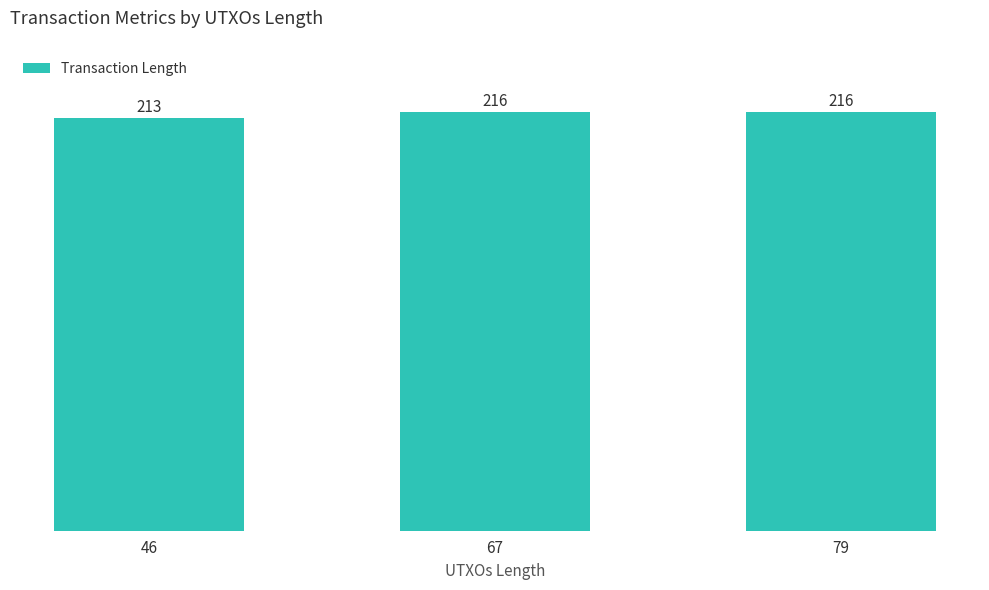

What is the ratio of the value at 46 to the value at 79?

1.0